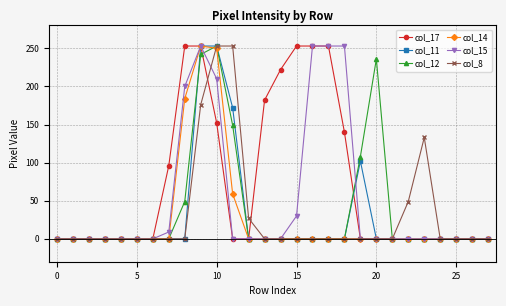

What is the maximum value shown in the chart?

253